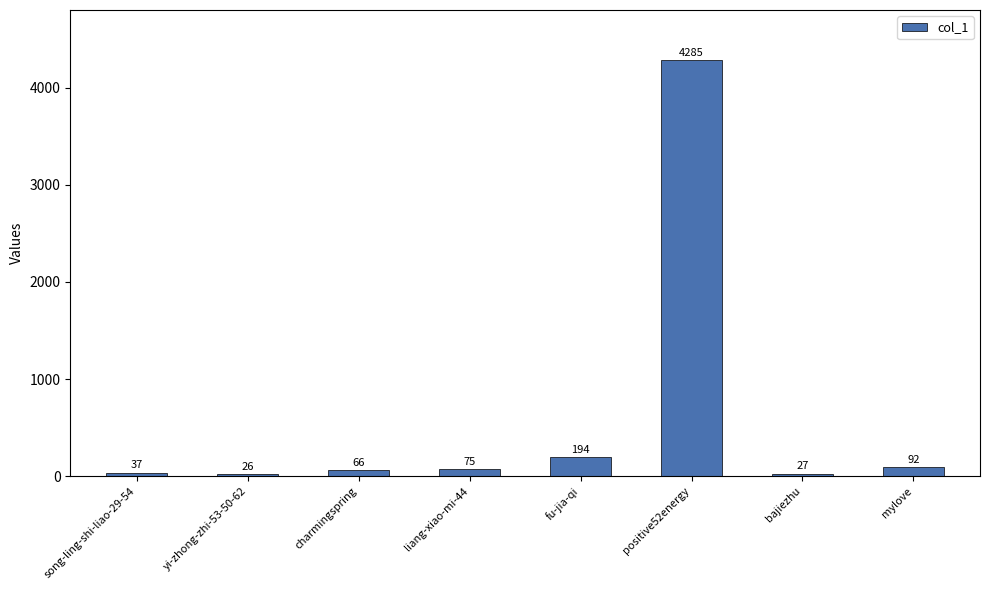

What is the difference between the values at yi-zhong-zhi-53-50-62 and fu-jia-qi?

168